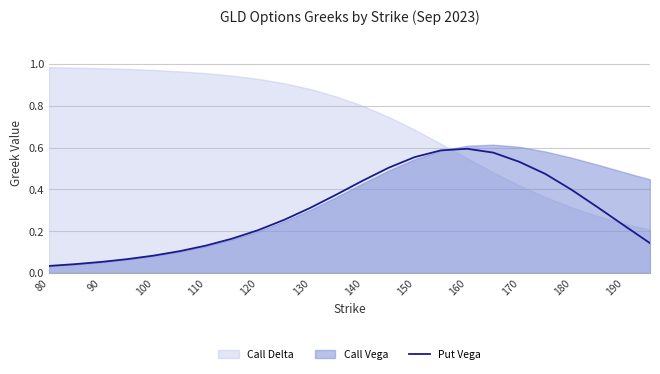

Is it true that Put Vega equals 0.4 at 180?

True